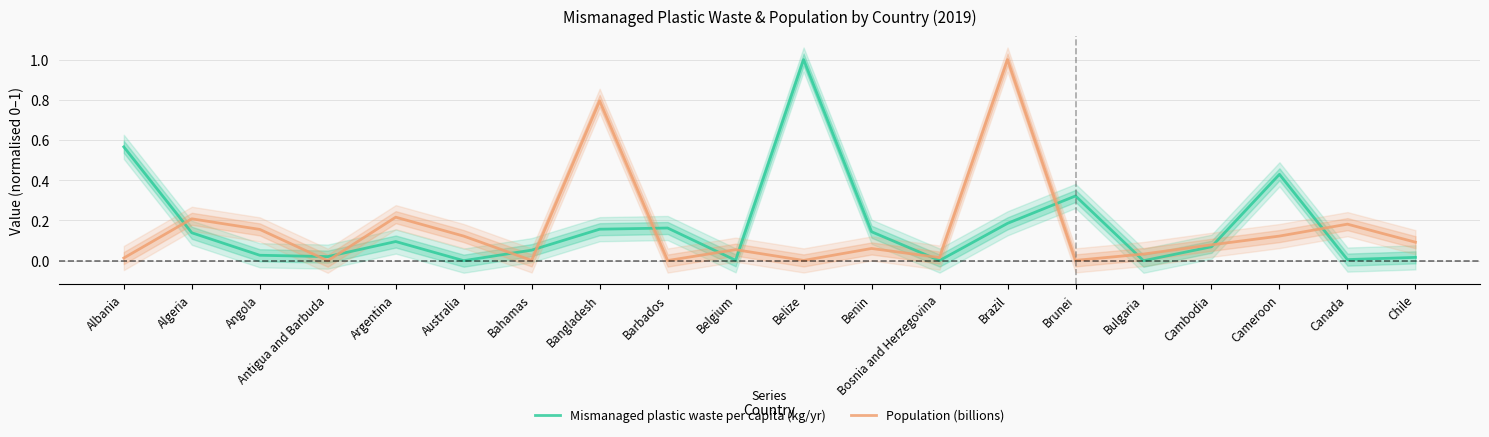

At which label is Mismanaged plastic waste per capita (kg/yr) closest to 0?

Bulgaria